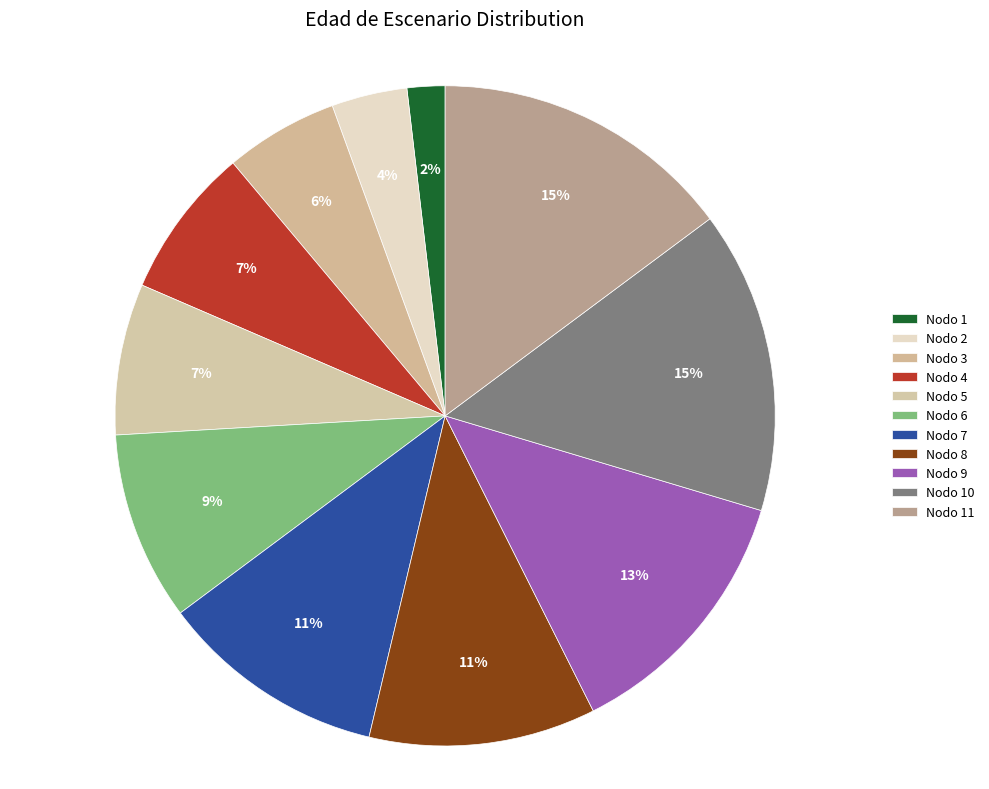

To the nearest percent, what portion does Nodo 4 represent?

7%